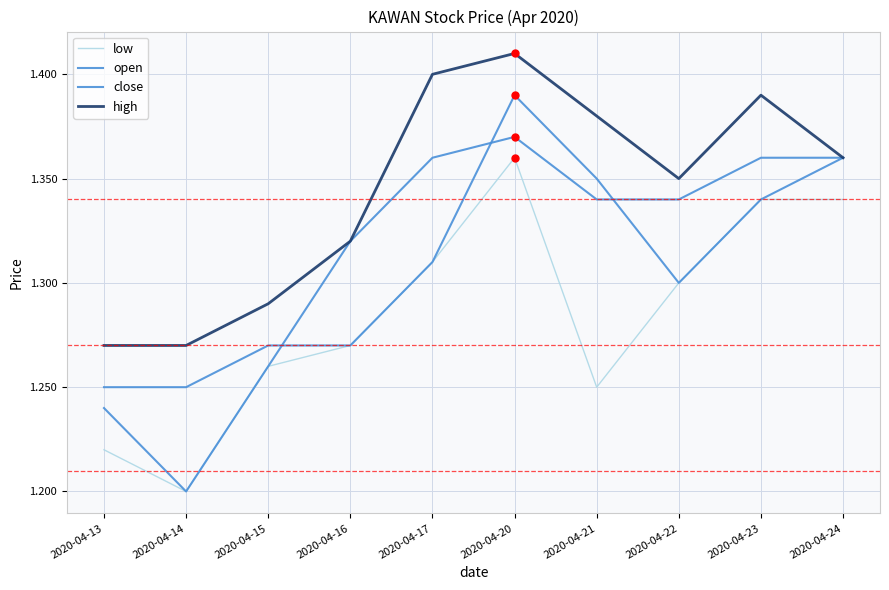

Rank the categories by high value from highest to lowest.

2020-04-20, 2020-04-17, 2020-04-23, 2020-04-21, 2020-04-24, 2020-04-22, 2020-04-16, 2020-04-15, 2020-04-13, 2020-04-14